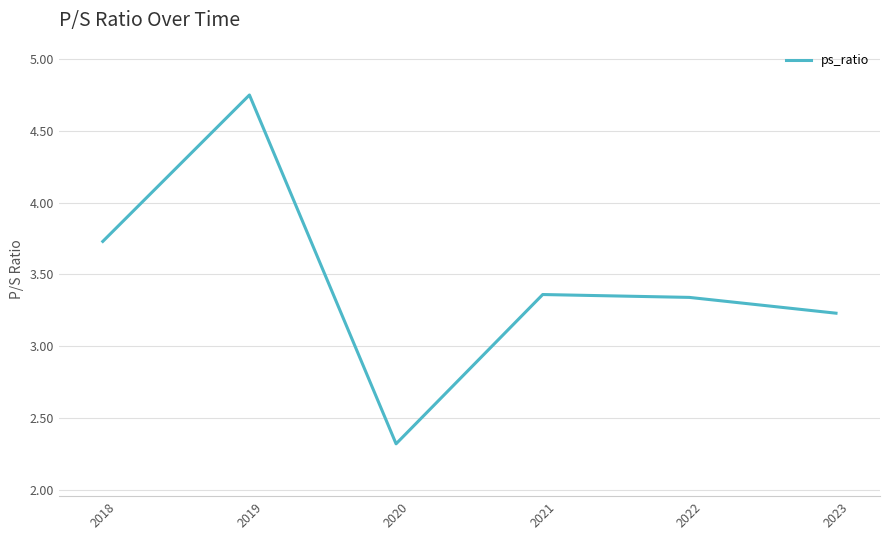

How many lines are shown in the chart?

1